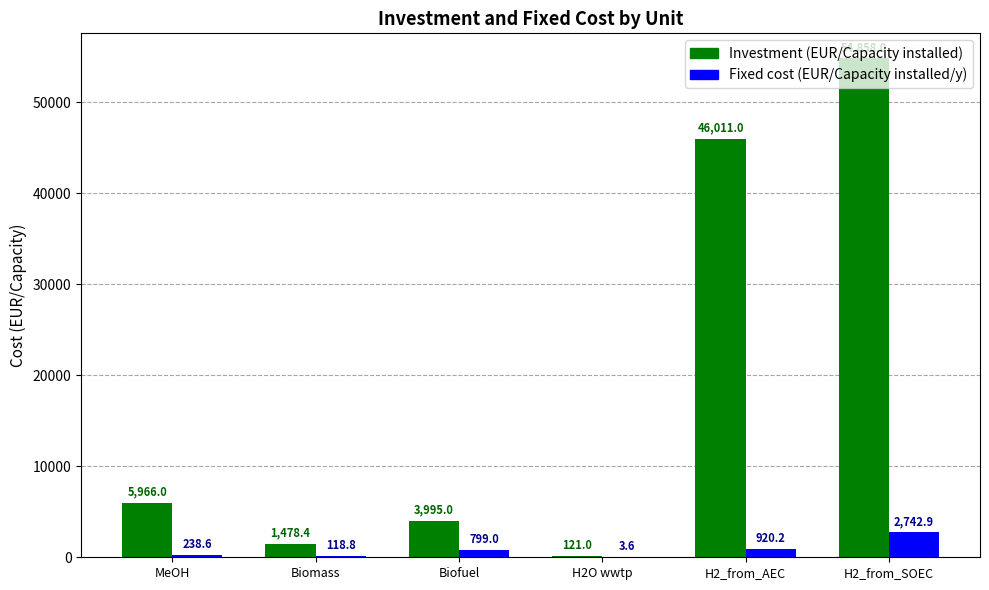

Which category has the highest value across all series?

H2_from_SOEC